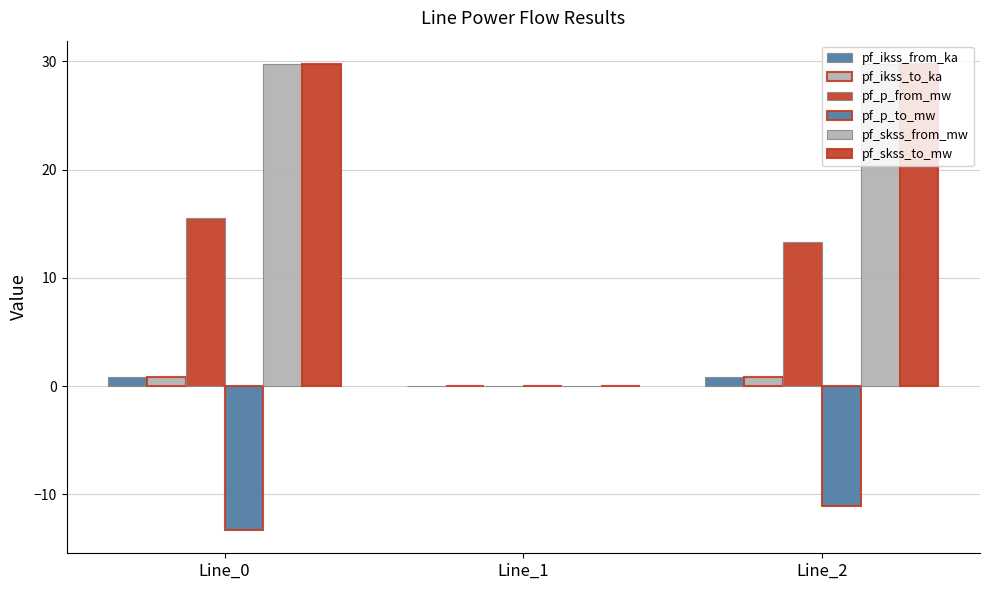

How many series are shown in this chart?

6